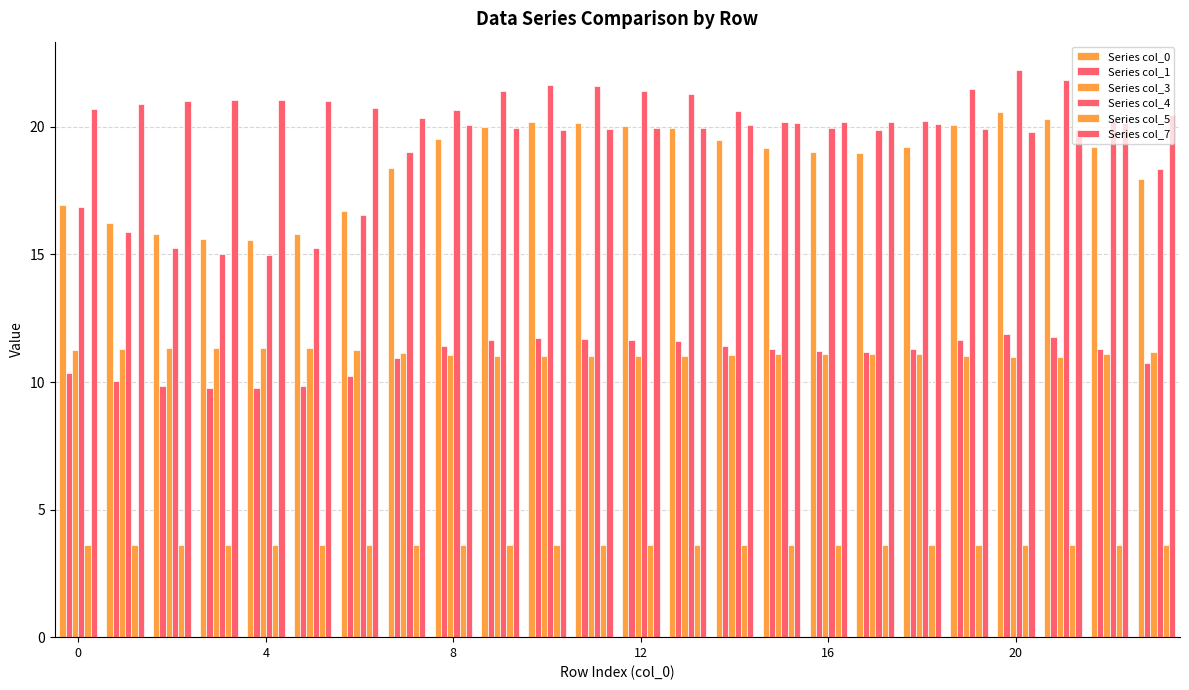

Does the chart contain any negative values?

No